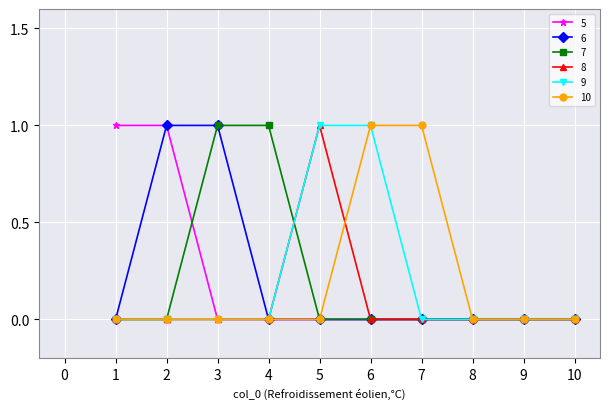

Reading left to right, list all the values displayed in this chart.

5: 1	1	0	0	0	0	0	0	0	0
6: 0	1	1	0	0	0	0	0	0	0
7: 0	0	1	1	0	0	0	0	0	0
8: 0	0	0	0	1	0	0	0	0	0
9: 0	0	0	0	1	1	0	0	0	0
10: 0	0	0	0	0	1	1	0	0	0